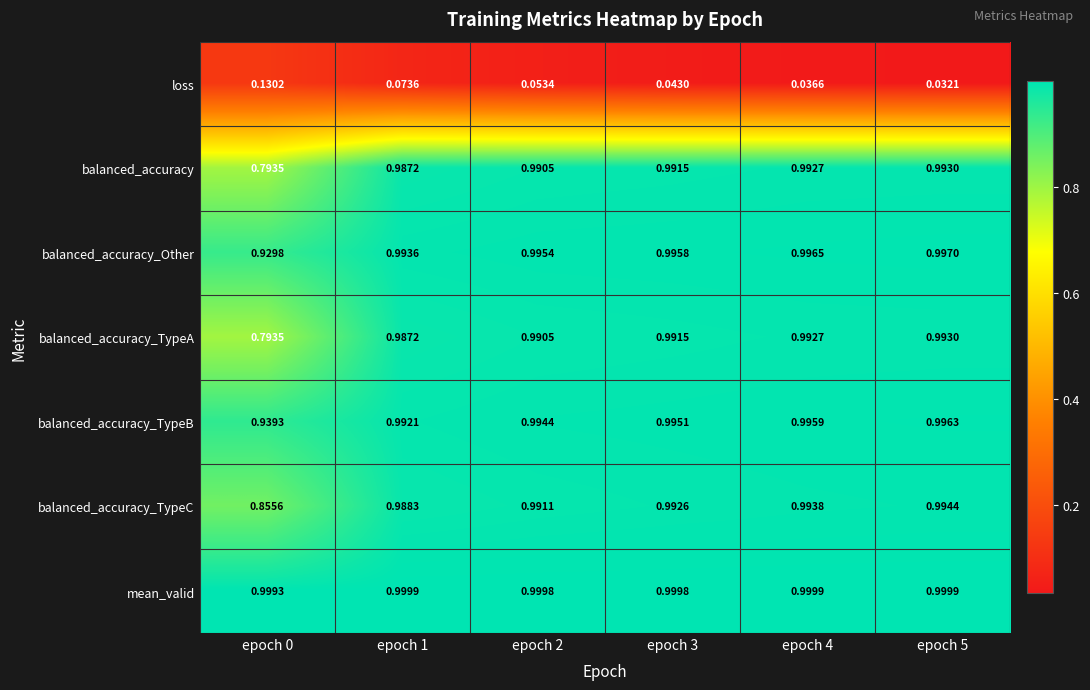

Which series changed the most between epoch 2 and epoch 4?

loss